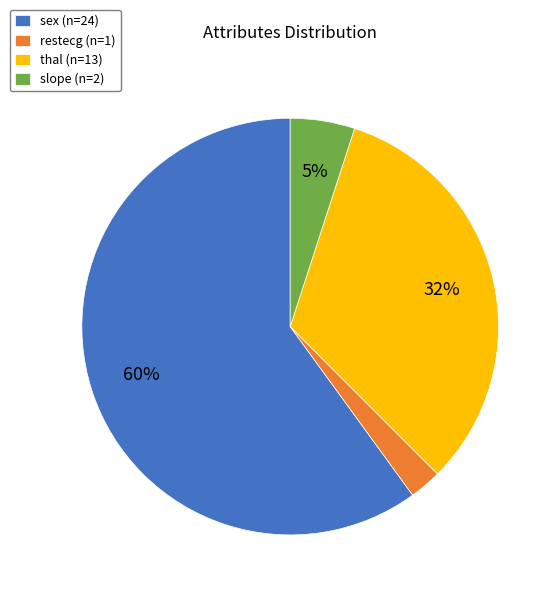

Is the sum of restecg (n=1) and sex (n=24) greater than half?

Yes